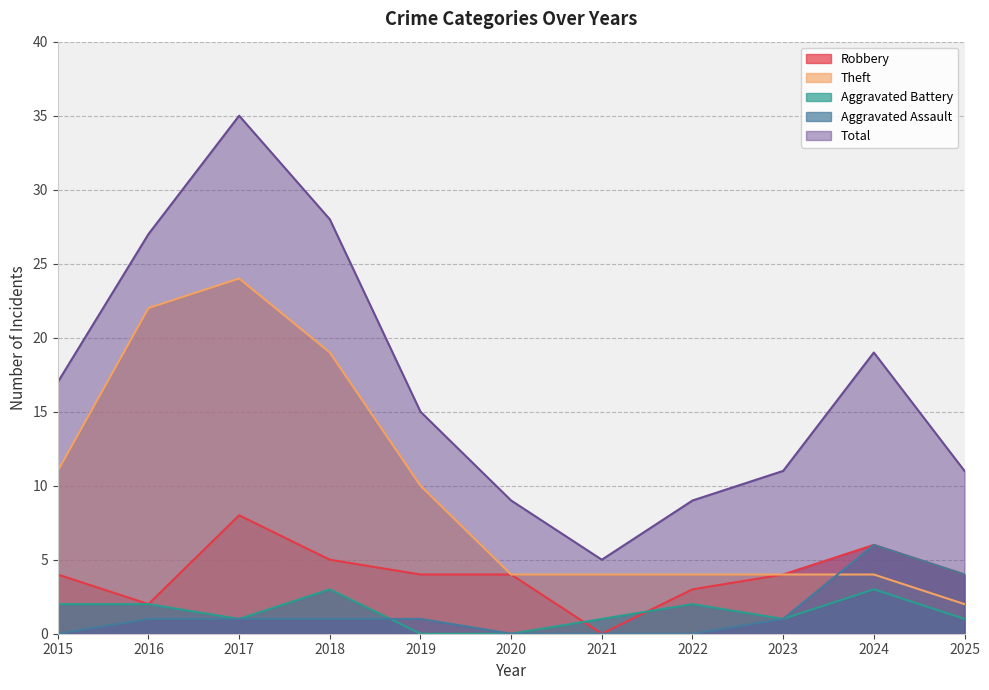

True or false: Total and Theft intersect in this chart.

False